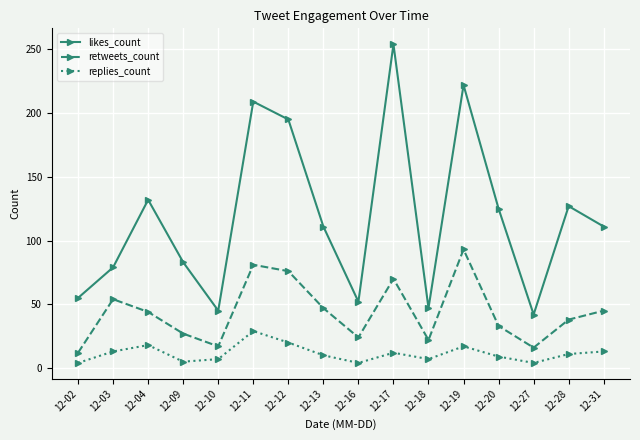

The value of retweets_count at 12-18 is 10. True or false?

False